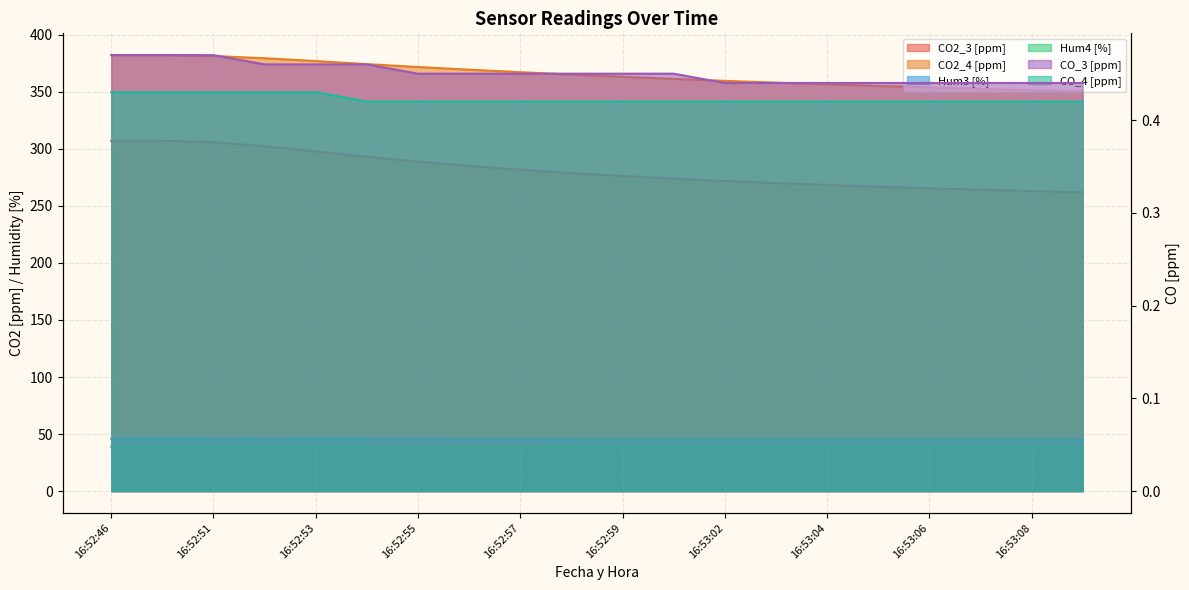

How many lines are shown in the chart?

6